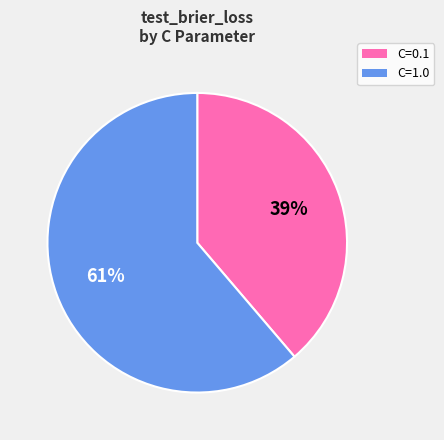

What percentage is the C=0.1 slice, to the nearest percent?

39%